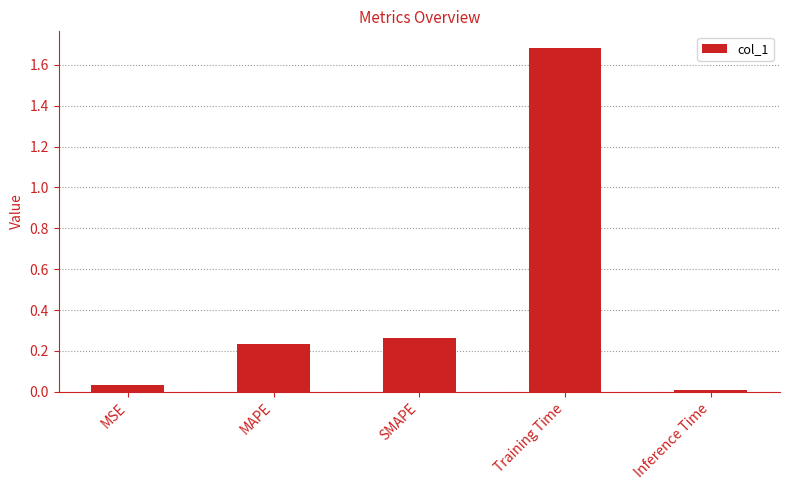

Which has a higher value, Training Time or Inference Time?

Training Time